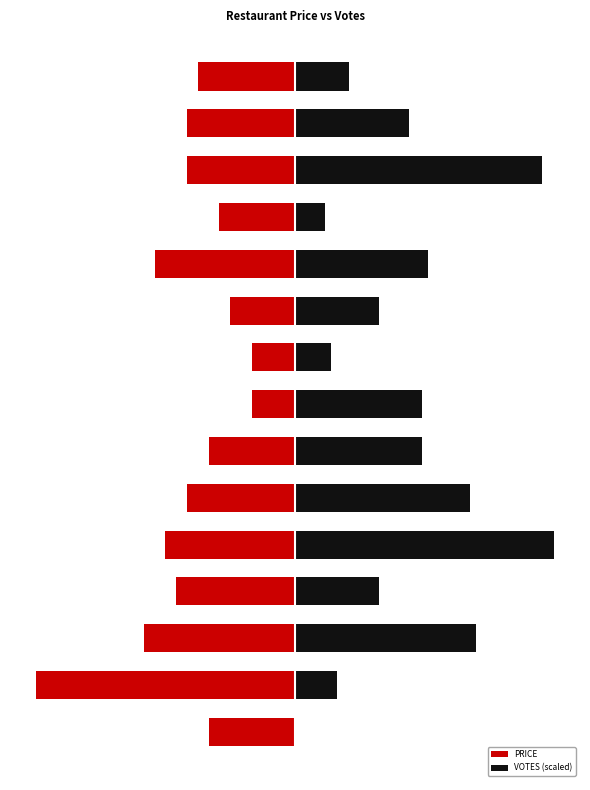

Rank the series by their maximum value, from highest to lowest.

VOTES (scaled), PRICE